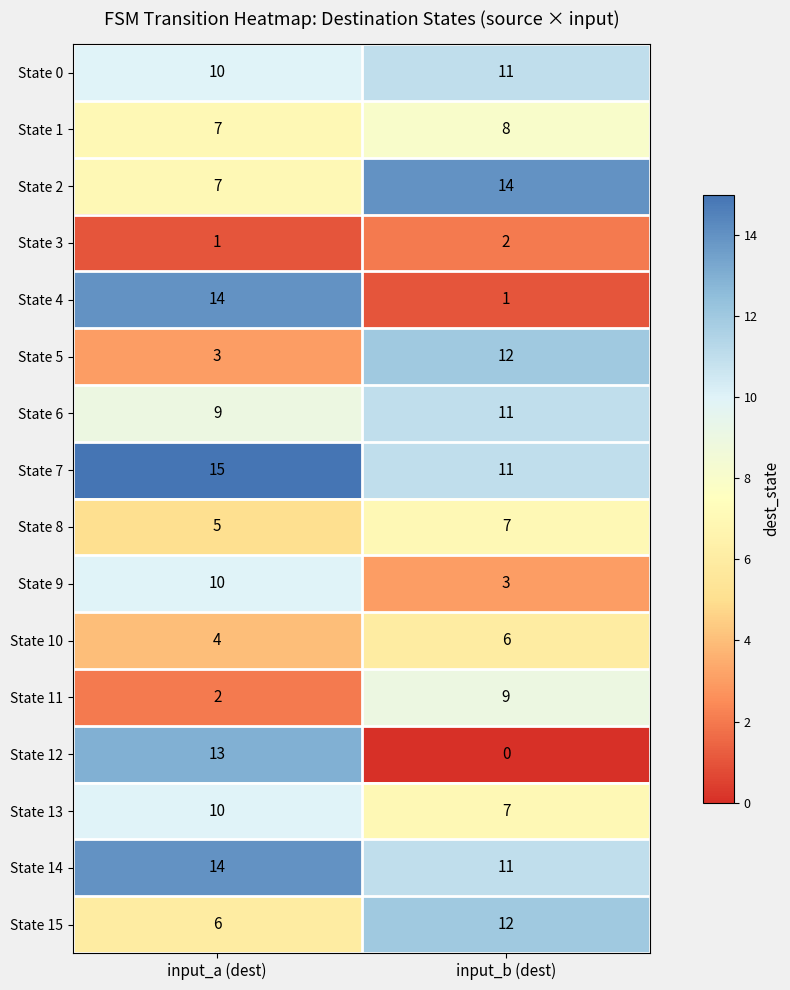

Where is State 9 nearest to the value 6?

input_b (dest)